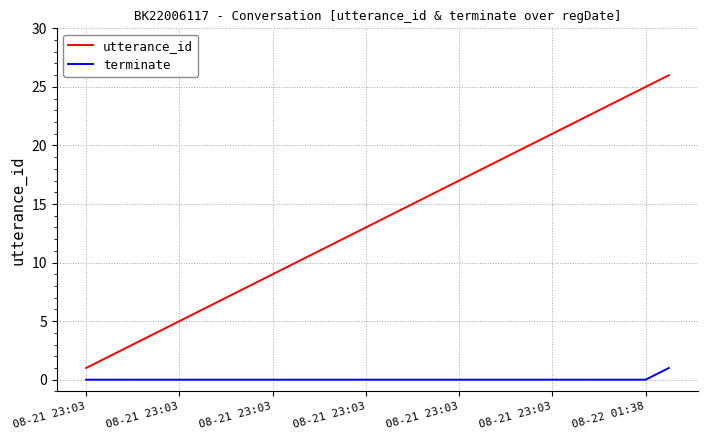

Which series has the widest spread of values?

utterance_id